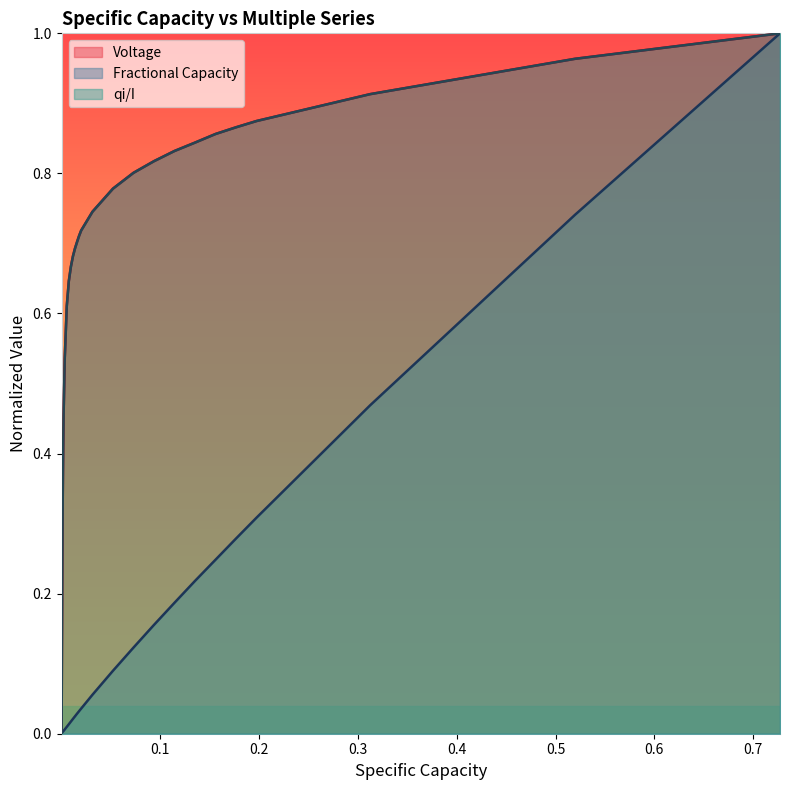

What is the value of the Fractional Capacity point at the 37th from the left?

0.3